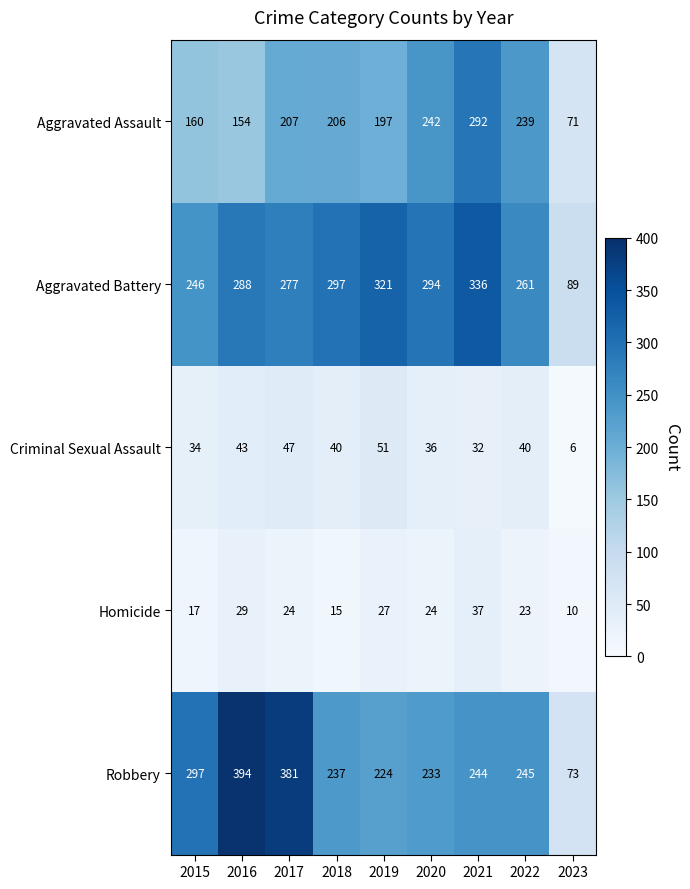

Which series changed the most between 2019 and 2021?

Aggravated Assault